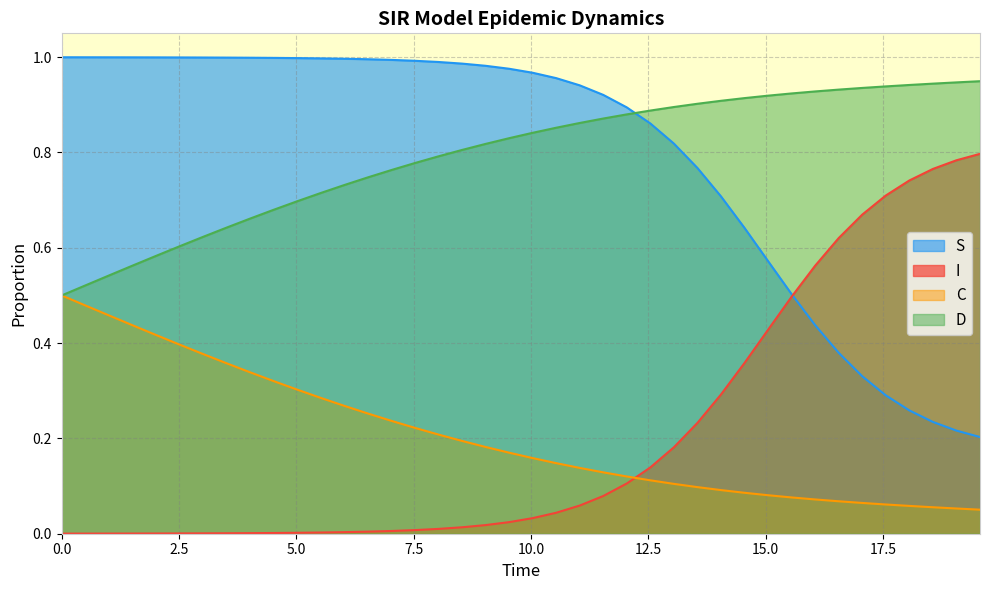

List the series in order of their peak value, lowest first.

C, I, D, S